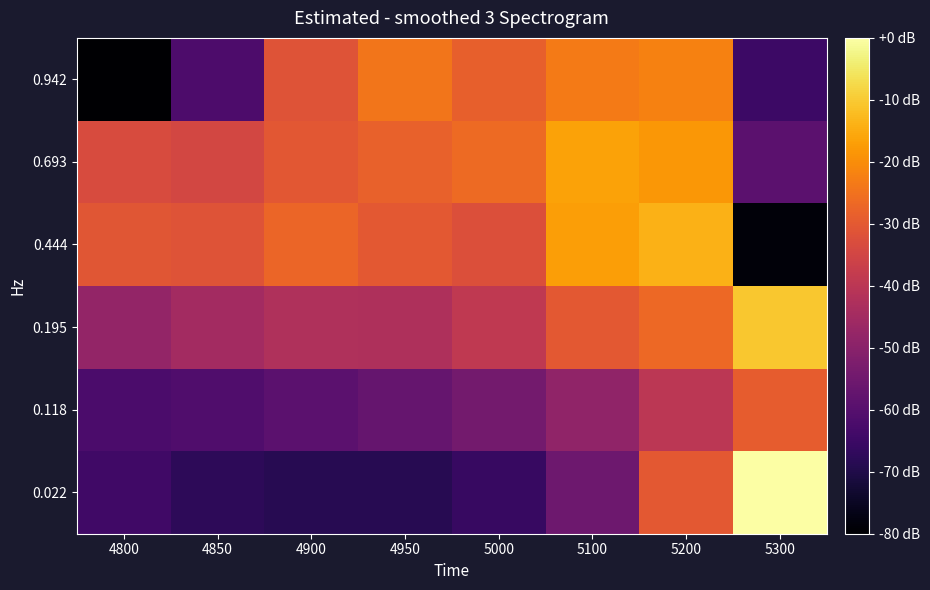

How many data points does each series have?

8